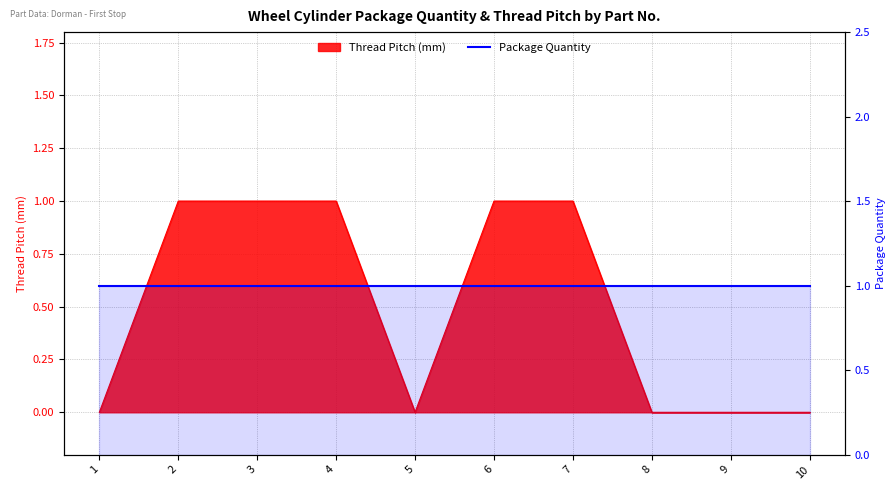

List the labels in order of value, largest first.

2, 3, 4, 6, 7, 1, 5, 8, 9, 10